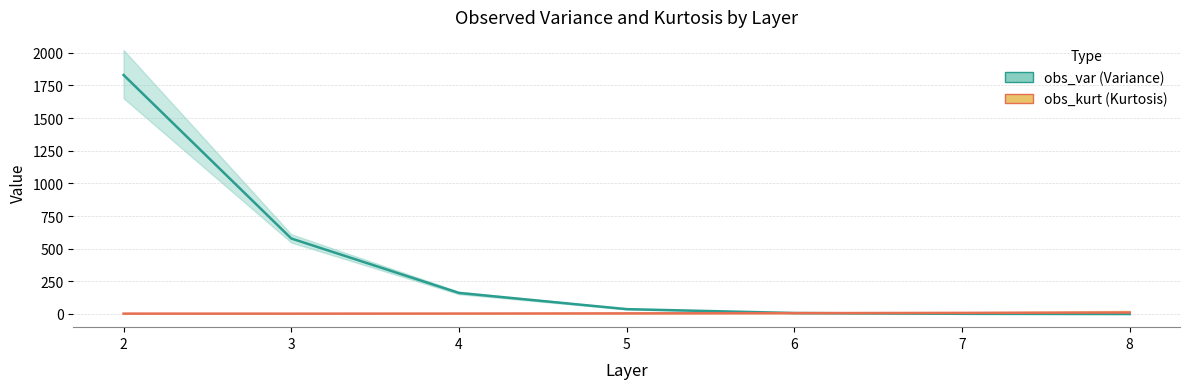

True or false: obs_var and obs_kurt intersect in this chart.

True